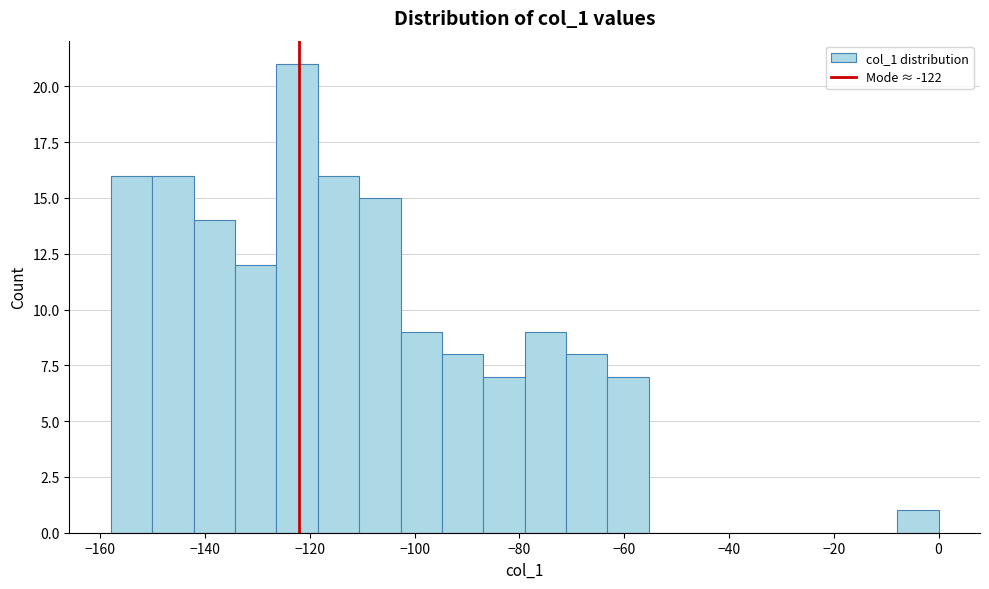

Around what value on the x-axis is the tallest bar? Give the approximate position of its centre, as read against the axis.

-122